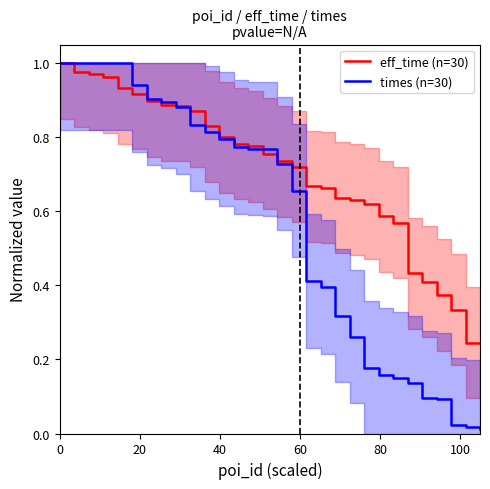

The eff_time (n=30) series shows 0.7 at 25. True or false?

False